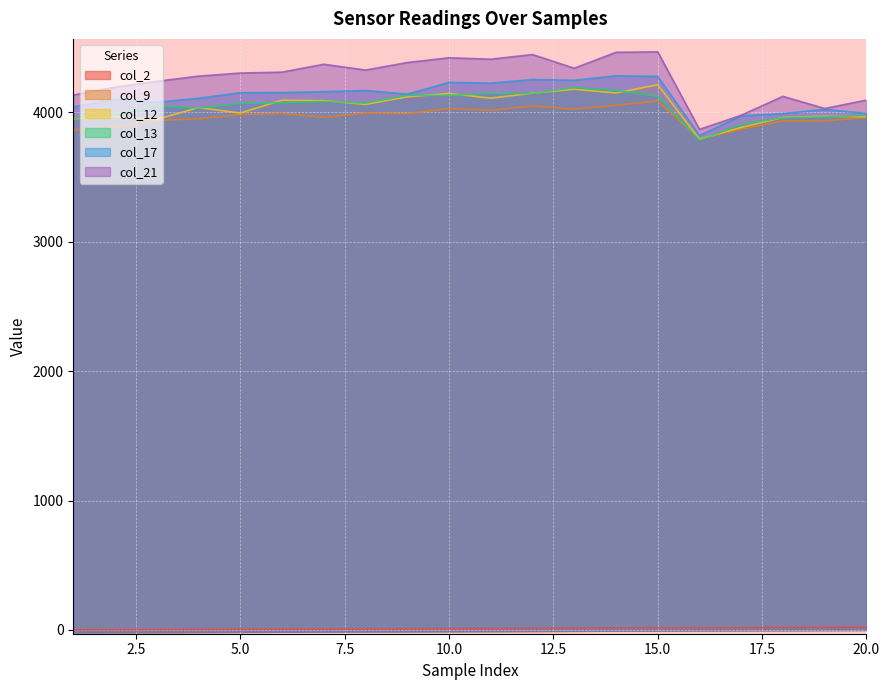

What is the maximum value for col_12?

4212